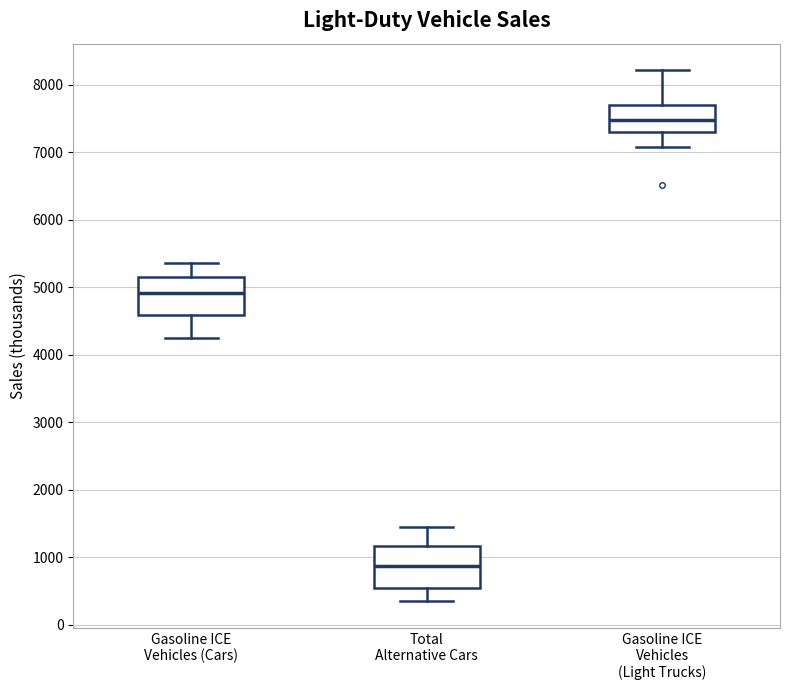

Where does the median line of the box for Total Alternative Cars sit on the y-axis? The values are not printed on the chart, so give them approximately, as read against the axis.

900